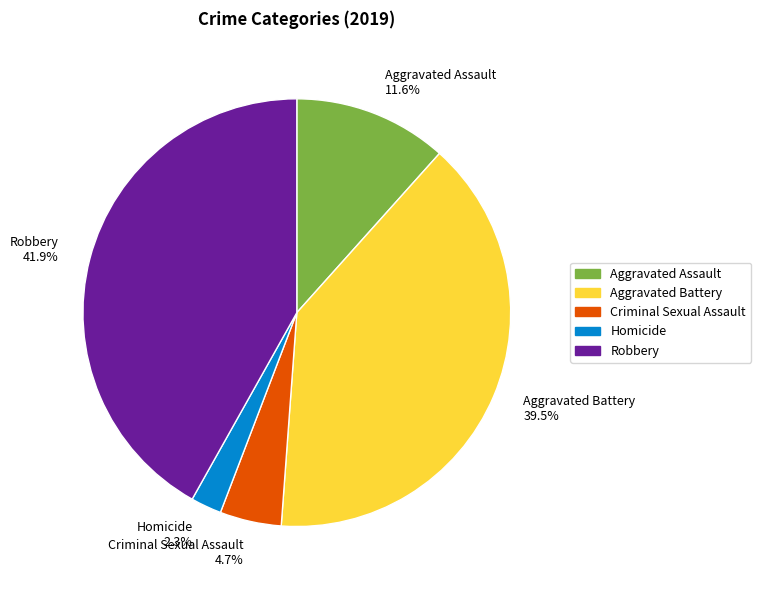

How many slices are in this pie chart?

5